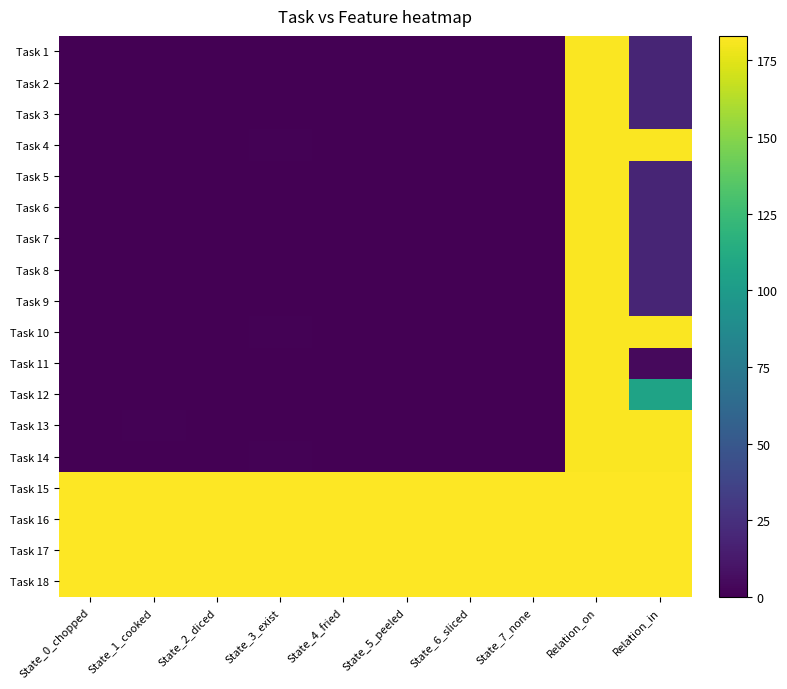

Rank the series at Relation_in from lowest to highest value.

Task 11, Task 1, Task 2, Task 3, Task 5, Task 6, Task 7, Task 8, Task 9, Task 12, Task 4, Task 10, Task 13, Task 14, Task 15, Task 16, Task 17, Task 18